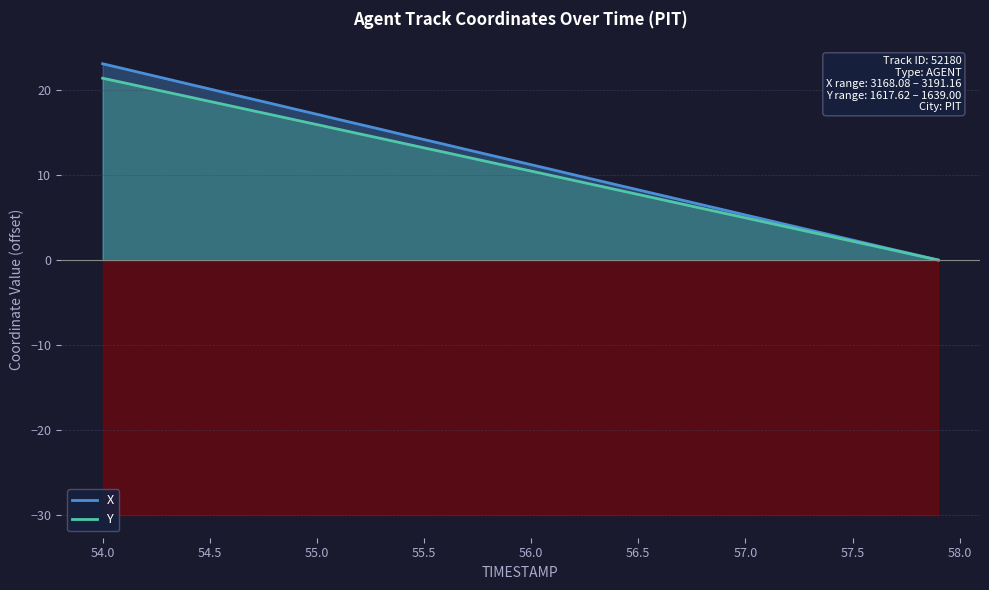

What is the maximum value for X?

23.1